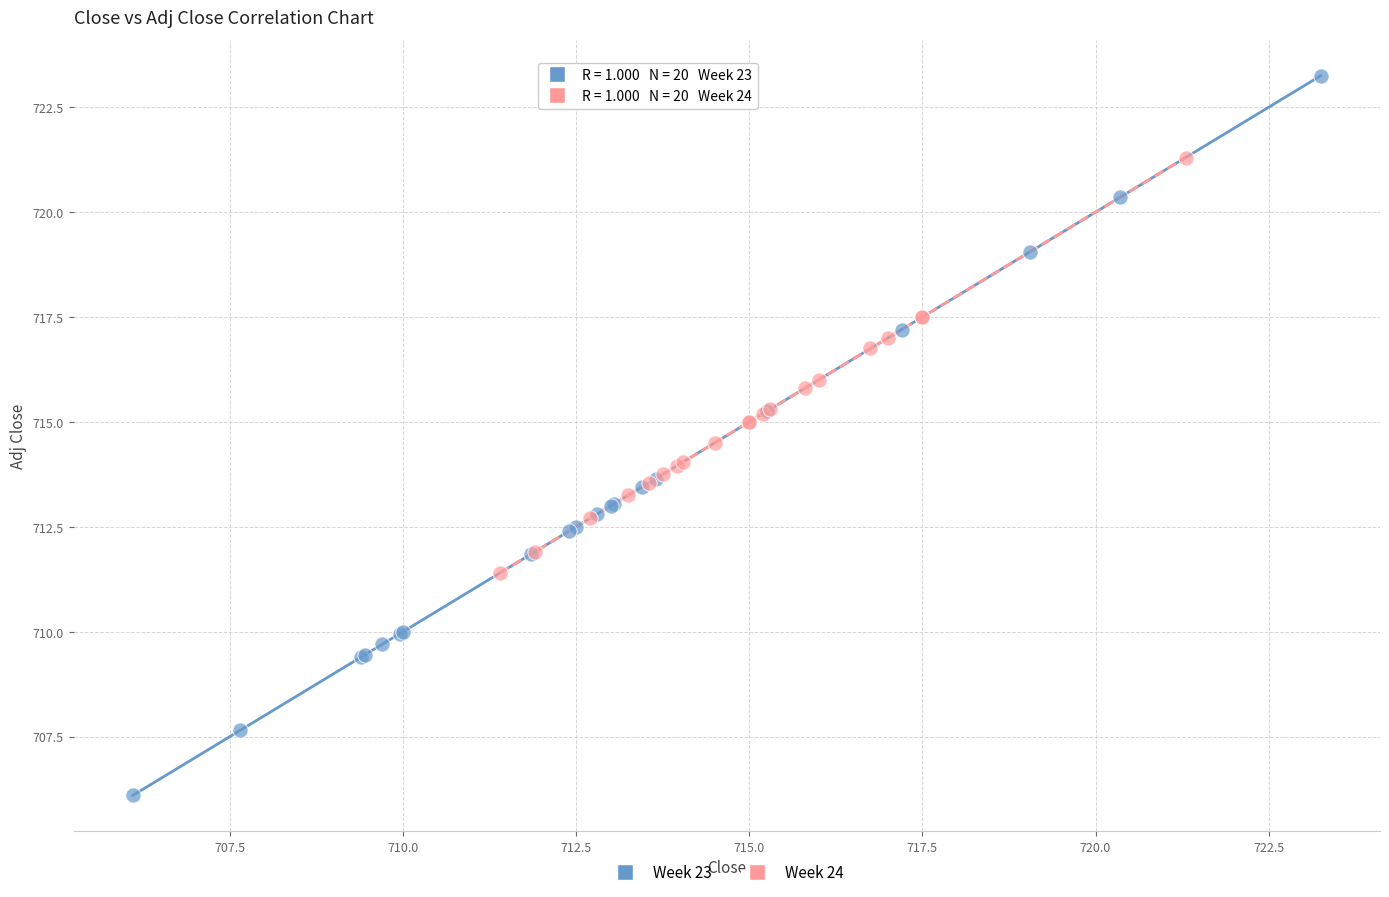

Which series reaches the maximum Y coordinate?

Week 23